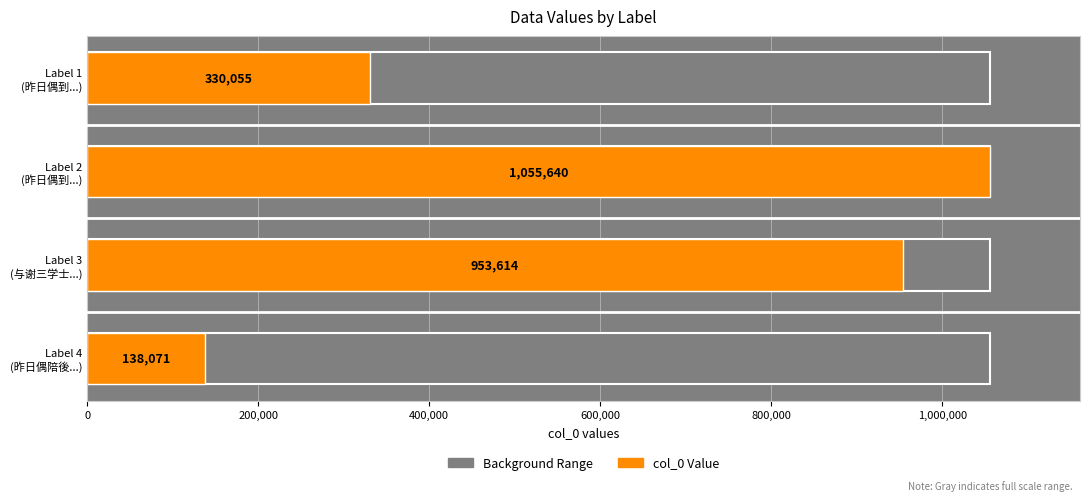

Does the chart contain stacked bars?

No